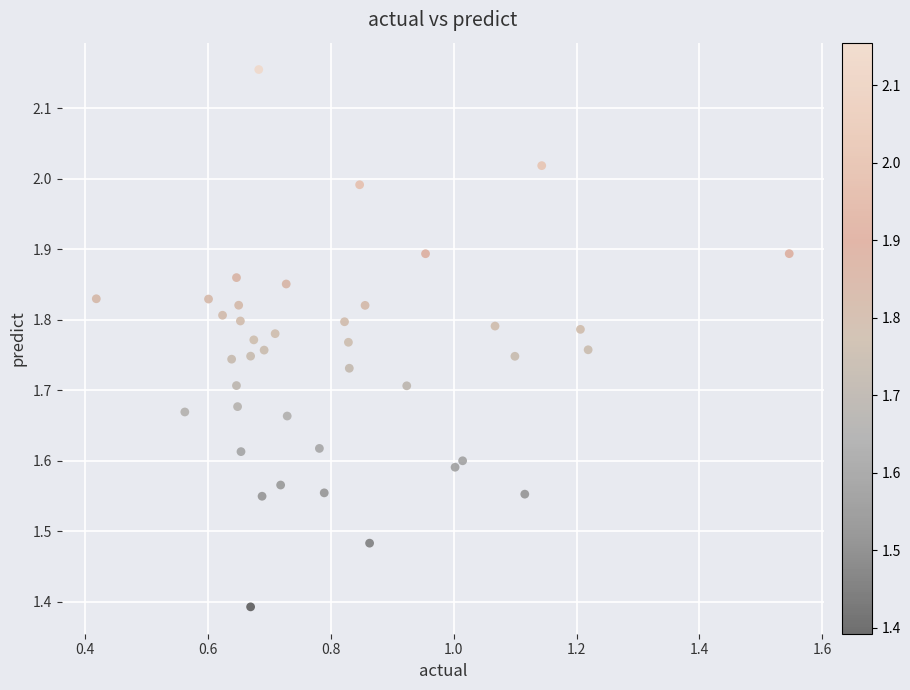

What is the range of Y values (max minus min)?

0.8